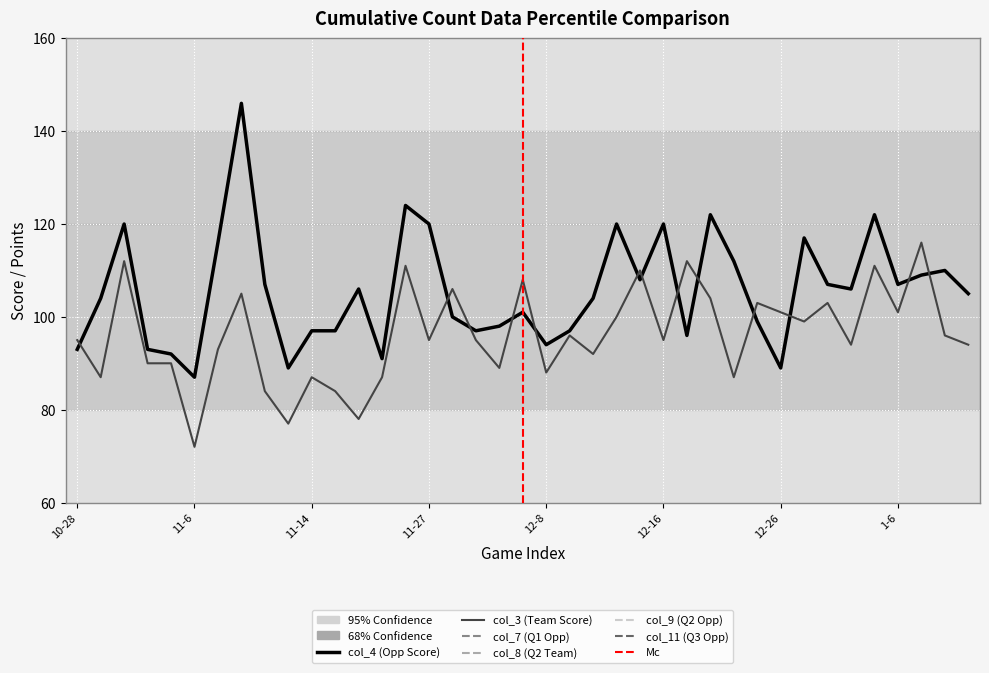

Does the chart display data point markers on the line(s)?

No